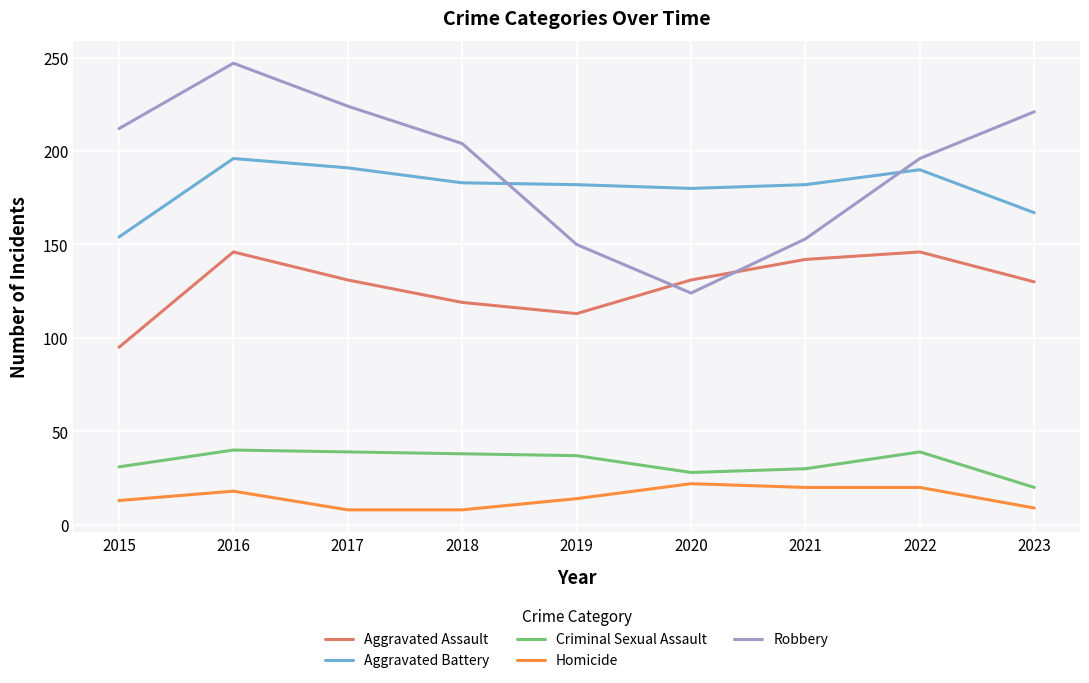

Where is the first local maximum for Robbery?

2016